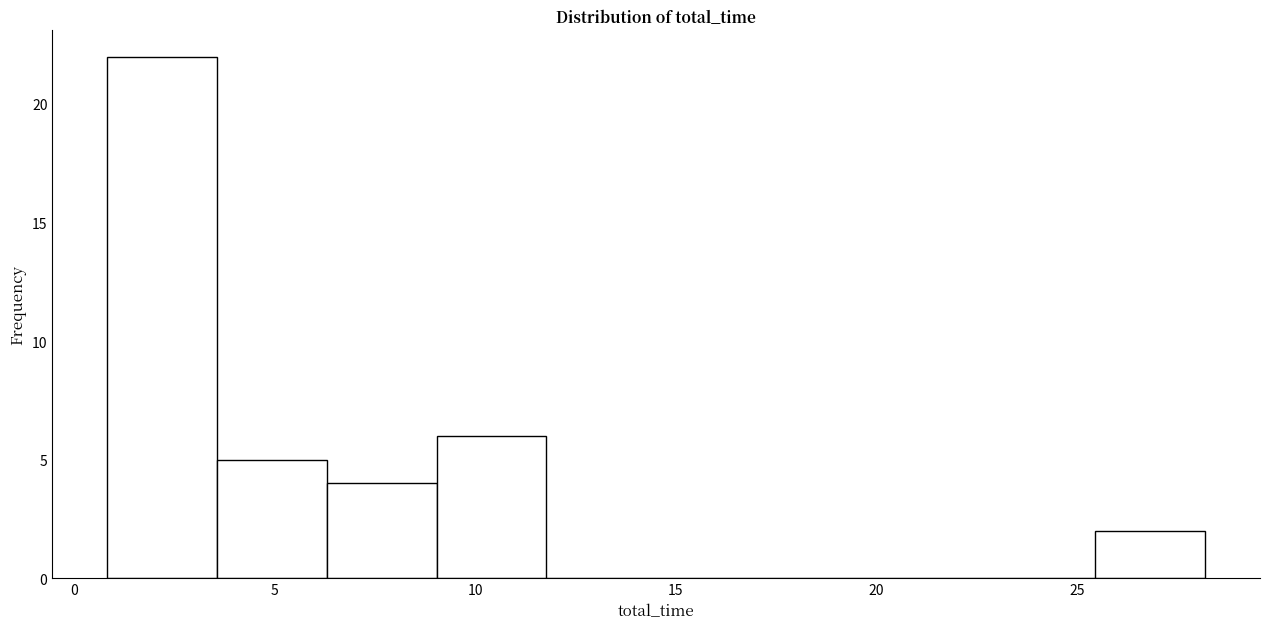

Over which range of the x-axis is the bar tallest?

1.0 to 3.5